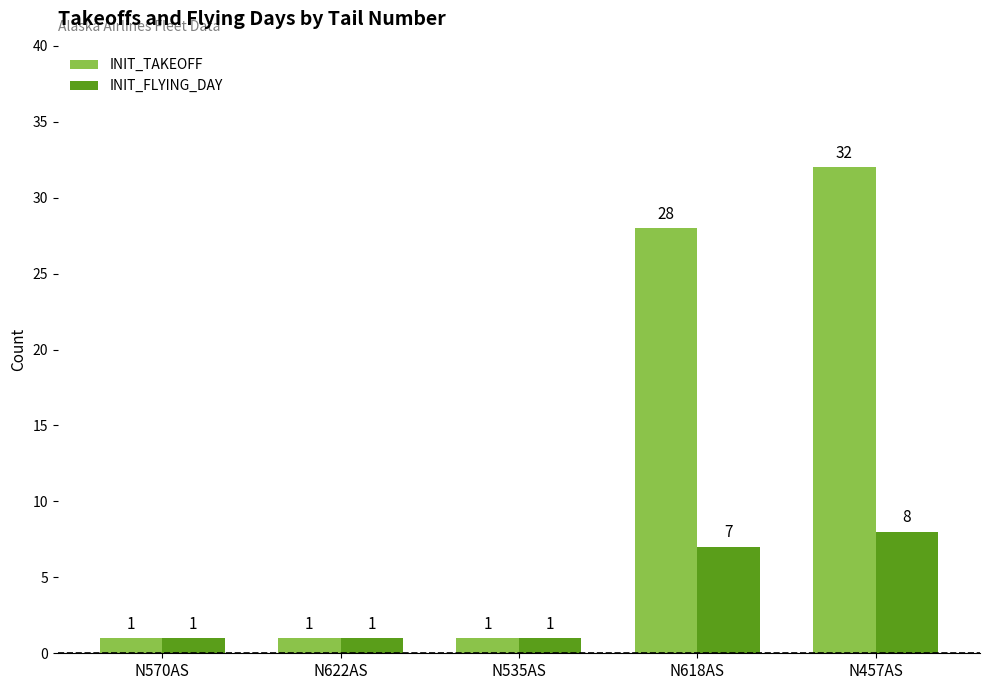

The INIT_FLYING_DAY series shows 8 at N457AS. True or false?

True